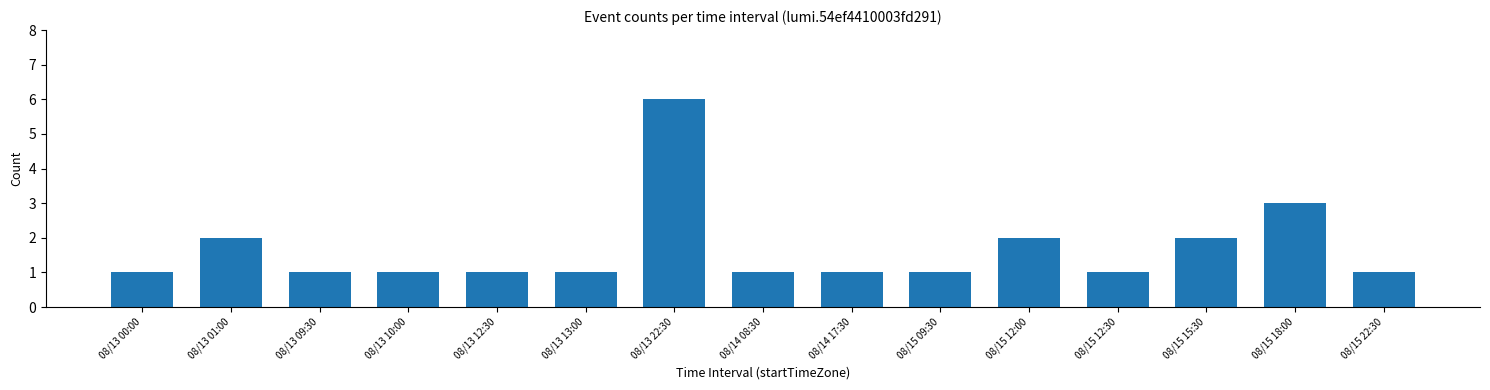

What is the minimum value shown in the chart?

1